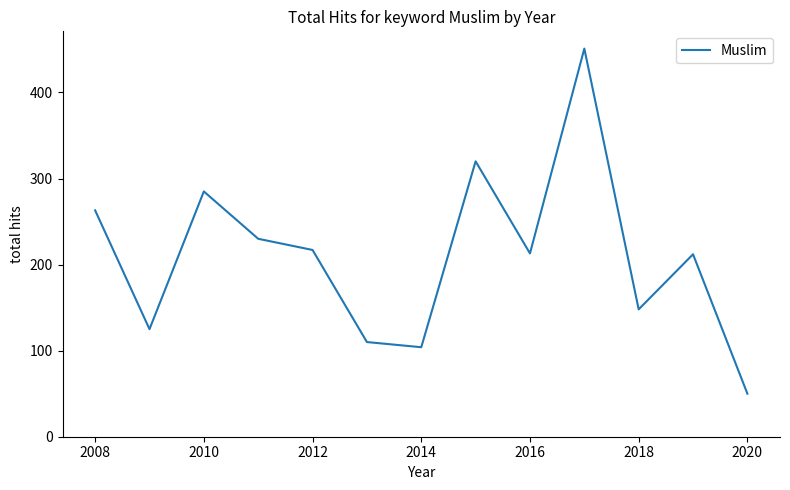

What is the maximum value shown in the chart?

451